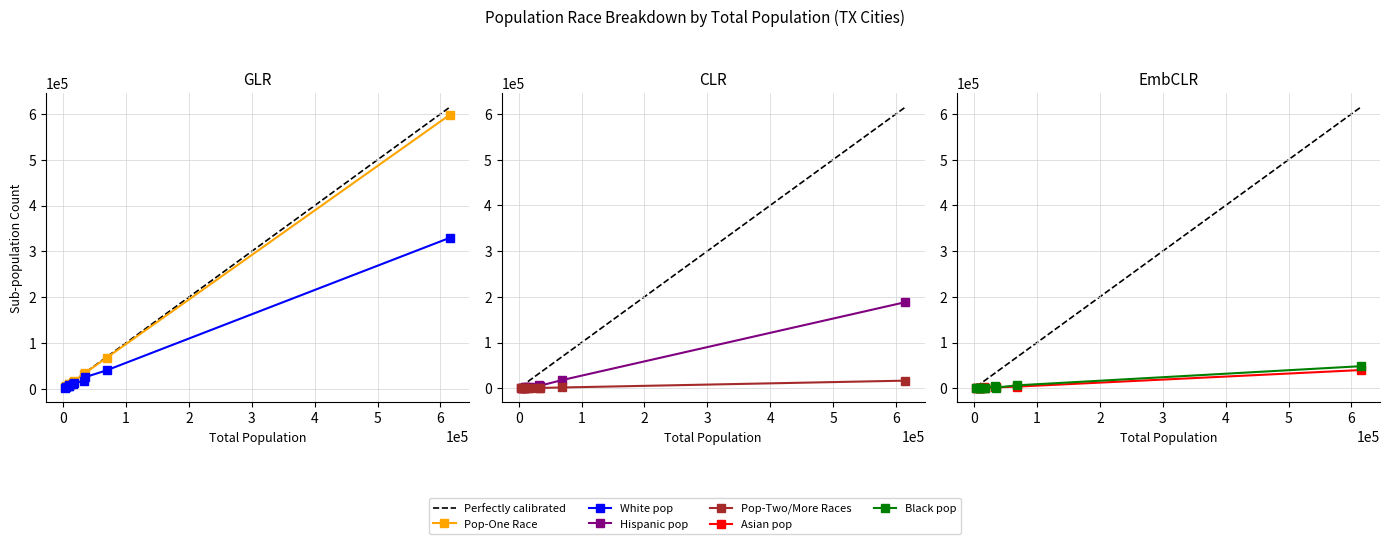

Reading left to right, transcribe all the data shown in this chart.

Pop-One Race: Austin city=598291	Brushy Creek CDP=14576	Cedar Park city=33348	Hutto city=9087	Lago Vista city=4755	Lakeway city=8618	Leander city=17022	Manor city=3153	Pflugerville city=31797	Round Rock city=67159	Wells Branch CDP=9201
White pop: Austin city=329500	Brushy Creek CDP=10495	Cedar Park city=24674	Hutto city=5173	Lago Vista city=4185	Lakeway city=7759	Leander city=12193	Manor city=866	Pflugerville city=16847	Round Rock city=39885	Wells Branch CDP=4731
Hispanic pop: Austin city=188318	Brushy Creek CDP=1740	Cedar Park city=5659	Hutto city=2548	Lago Vista city=489	Lakeway city=515	Leander city=3705	Manor city=1421	Pflugerville city=8031	Round Rock city=17836	Wells Branch CDP=2394
Pop-Two/More Races: Austin city=16634	Brushy Creek CDP=267	Cedar Park city=689	Hutto city=213	Lago Vista city=73	Lakeway city=100	Leander city=435	Manor city=91	Pflugerville city=763	Round Rock city=1698	Wells Branch CDP=301
Asian pop: Austin city=39777	Brushy Creek CDP=1735	Cedar Park city=1746	Hutto city=137	Lago Vista city=33	Lakeway city=266	Leander city=451	Manor city=57	Pflugerville city=2476	Round Rock city=3630	Wells Branch CDP=756
Black pop: Austin city=48230	Brushy Creek CDP=611	Cedar Park city=1411	Hutto city=1325	Lago Vista city=50	Lakeway city=79	Leander city=773	Manor city=871	Pflugerville city=4731	Round Rock city=6411	Wells Branch CDP=1415